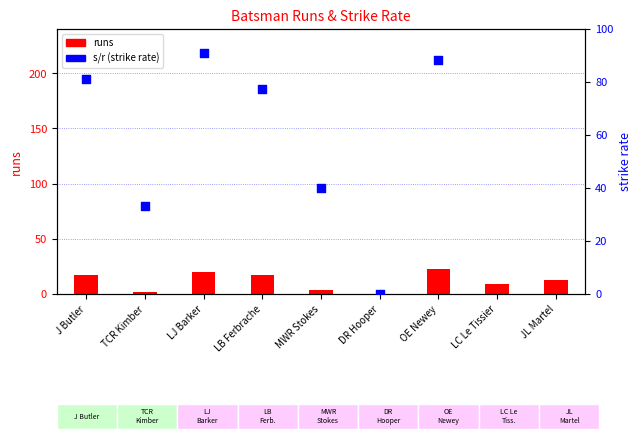

Which series contains the lowest Y value?

runs